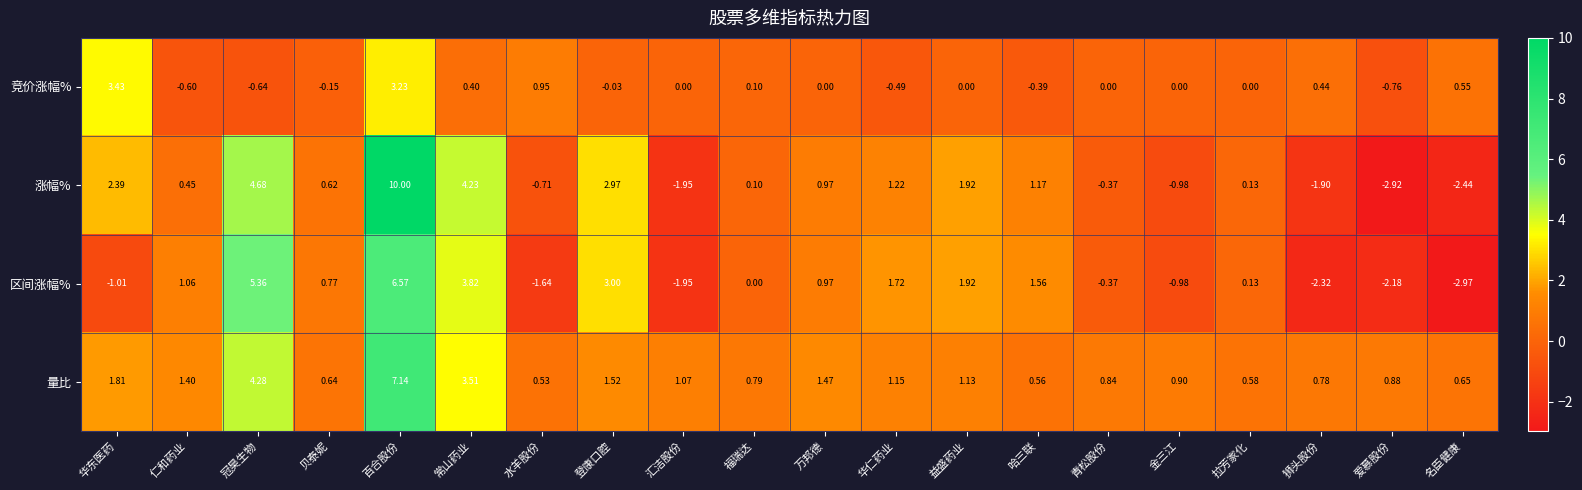

At which category does the chart reach its minimum across all series?

名臣健康